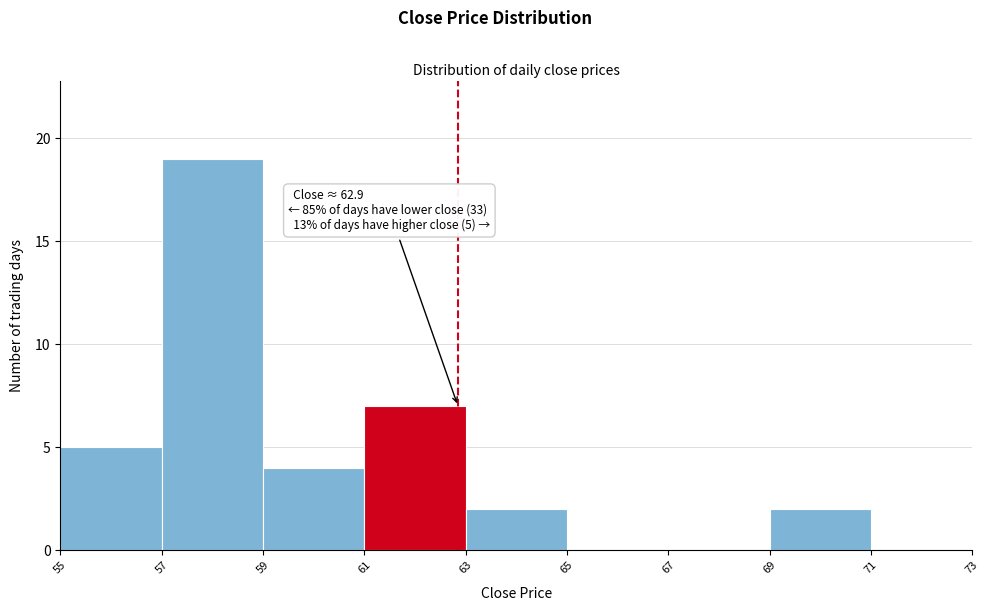

Which range on the x-axis has the tallest bar?

57 to 59